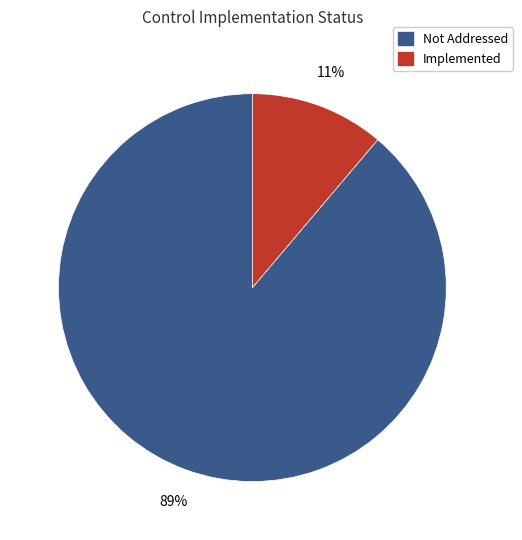

Between Not Addressed and Implemented, which is larger?

Not Addressed